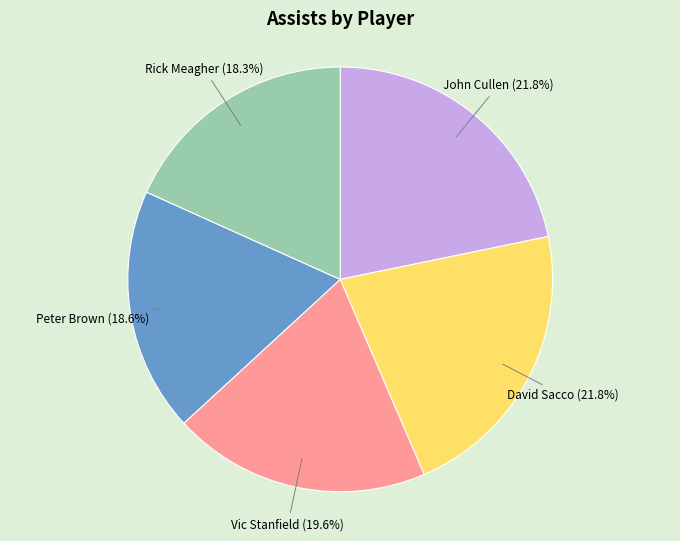

To the nearest percent, what is the average slice percentage?

20%